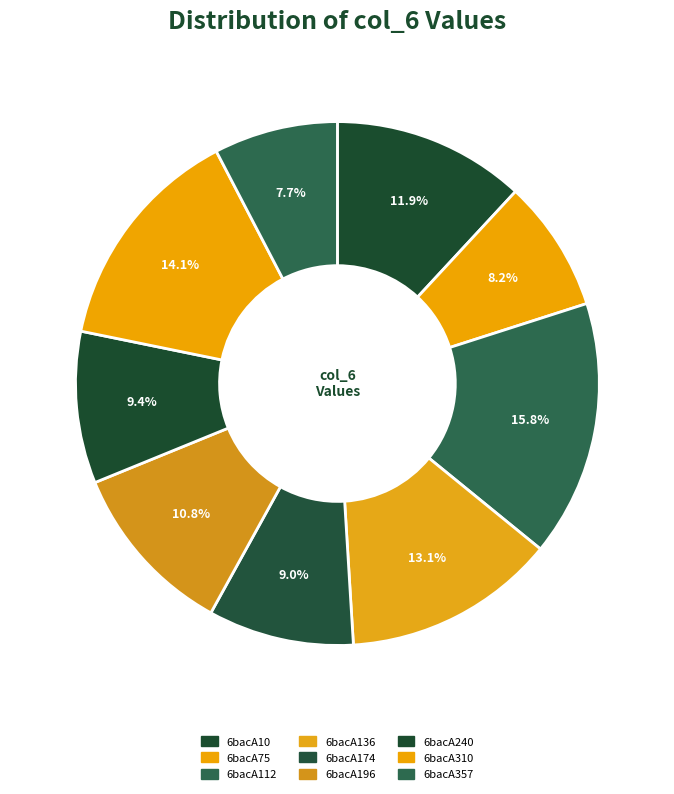

How many segments does this pie chart have?

9